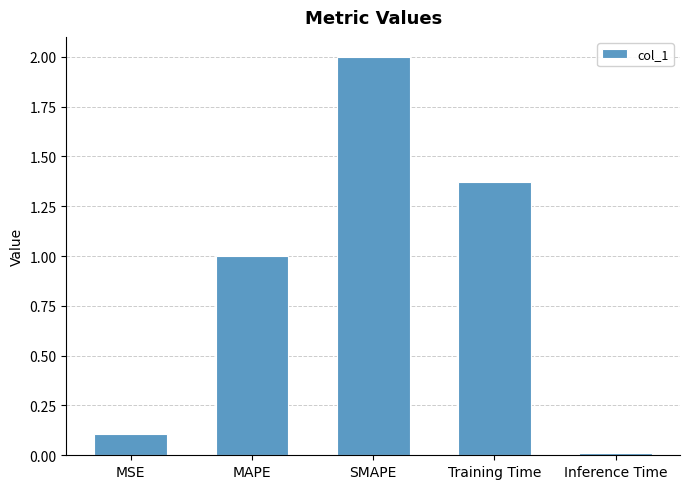

What is the label of the 5th bar from the left?

Inference Time